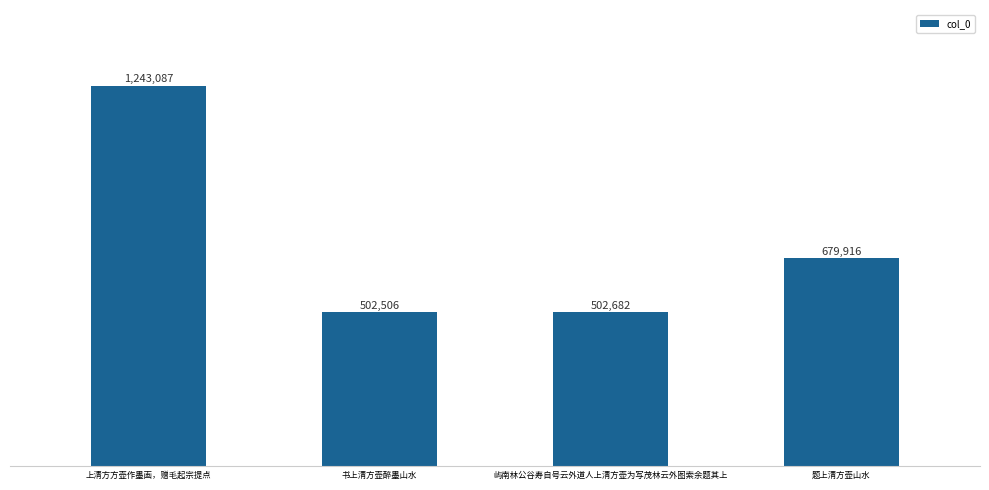

Are the bars horizontal?

No